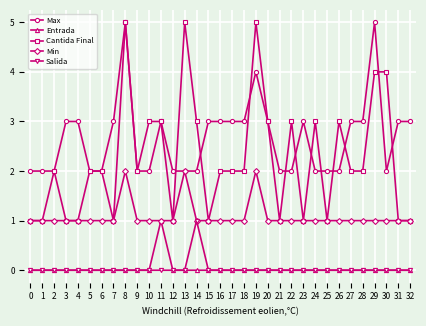

What is the value of the Cantida Final point at the 9th from the left?

5